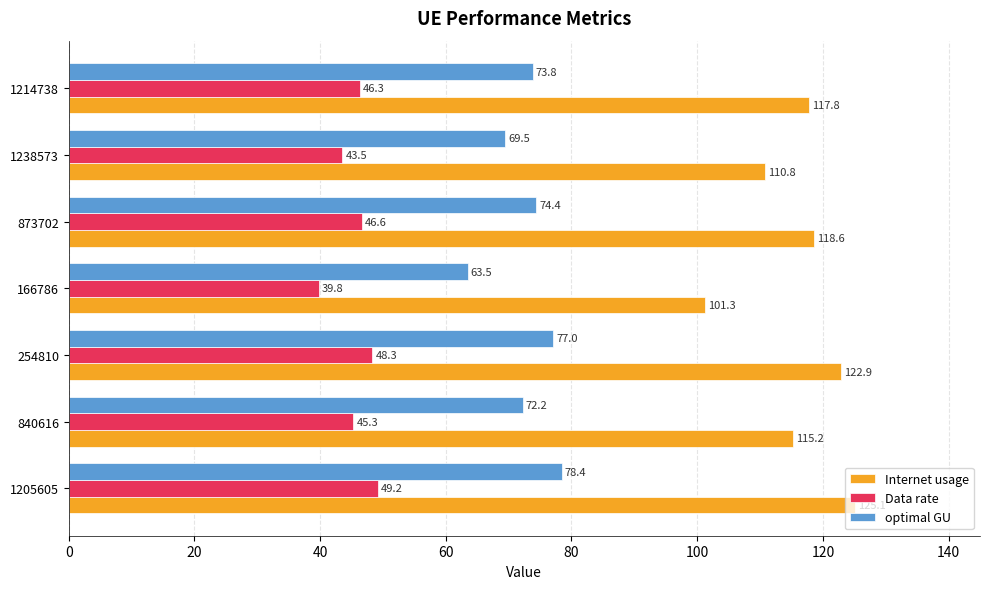

Which label corresponds to the smallest value in the chart?

166786